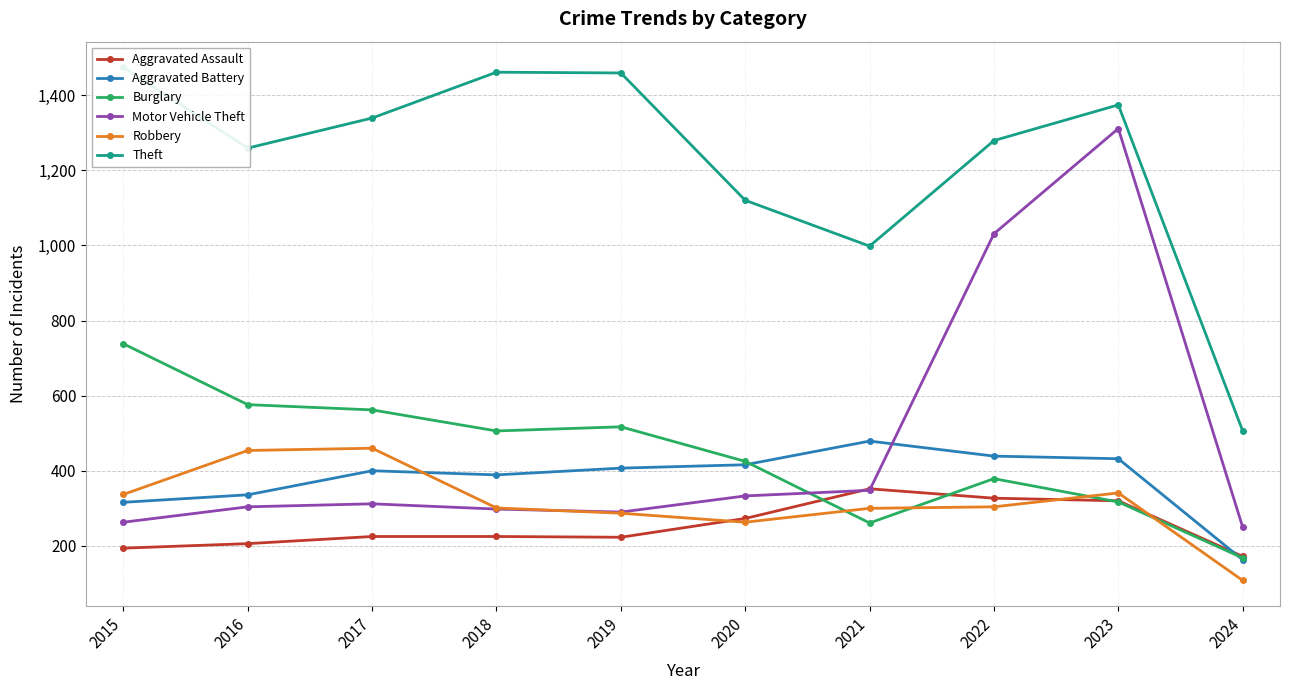

What is the value of the Aggravated Battery point at the 6th from the left?

416